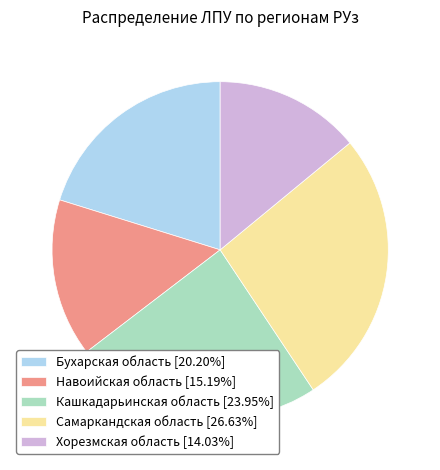

Is Кашкадарьинская область the majority of the pie?

No